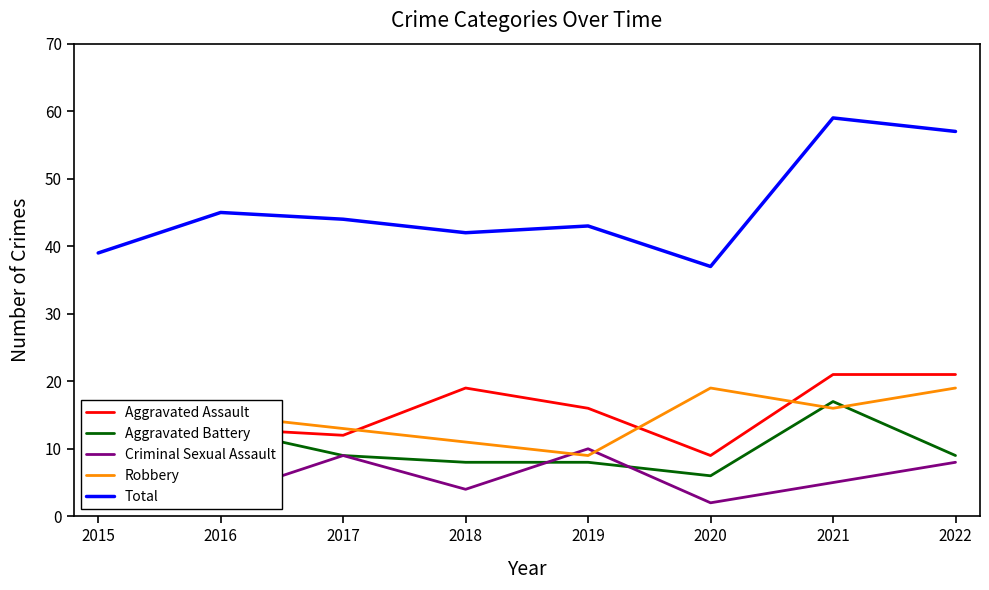

The value of Total at 2020 is 53. True or false?

False